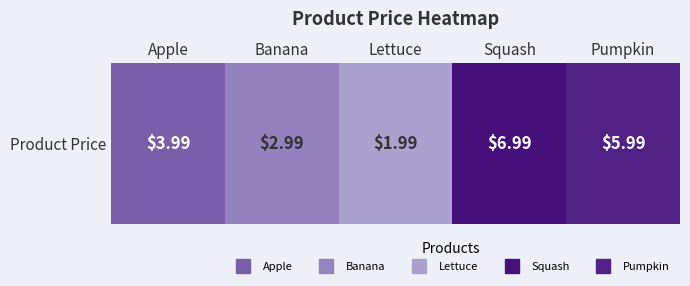

List the labels in order of value, largest first.

Squash, Pumpkin, Apple, Banana, Lettuce